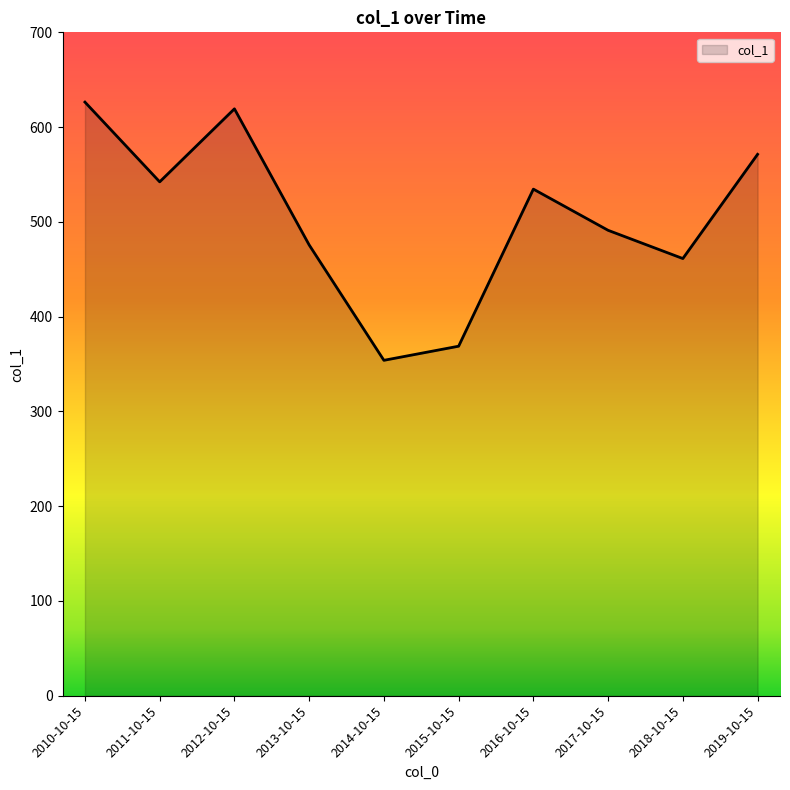

Rank the categories by value from lowest to highest.

2014-10-15, 2015-10-15, 2018-10-15, 2013-10-15, 2017-10-15, 2016-10-15, 2011-10-15, 2019-10-15, 2012-10-15, 2010-10-15